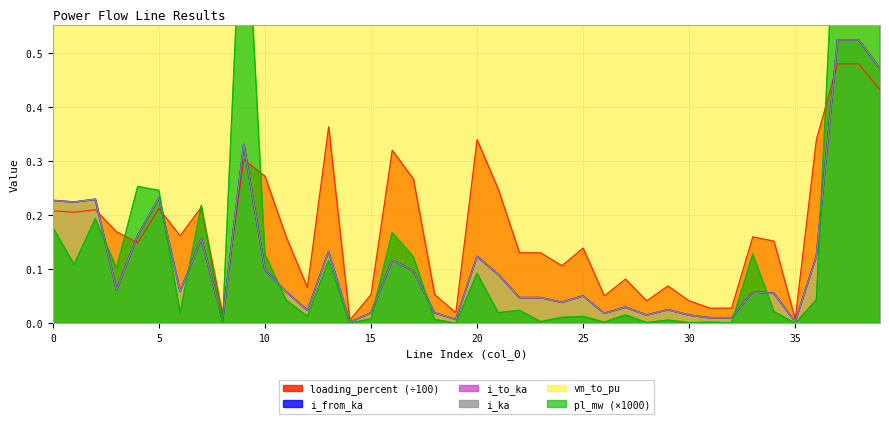

What is the difference between the i_from_ka values at 12 and 20?

0.1